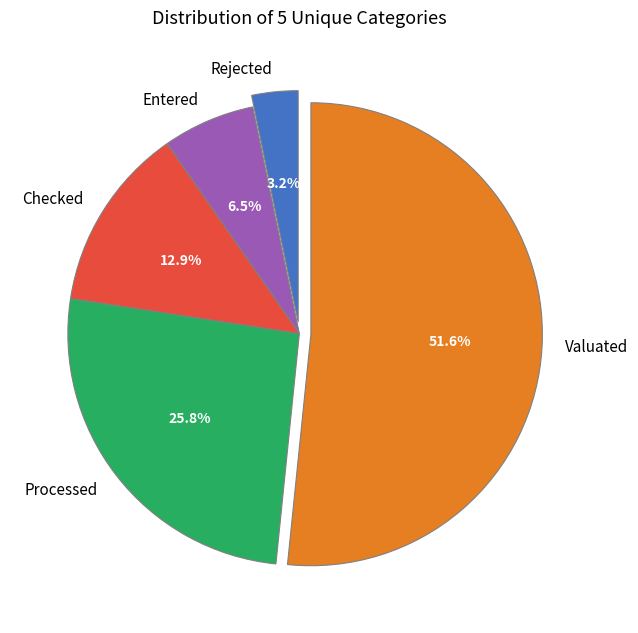

The Valuated slice represents 52% of the pie. True or false?

True